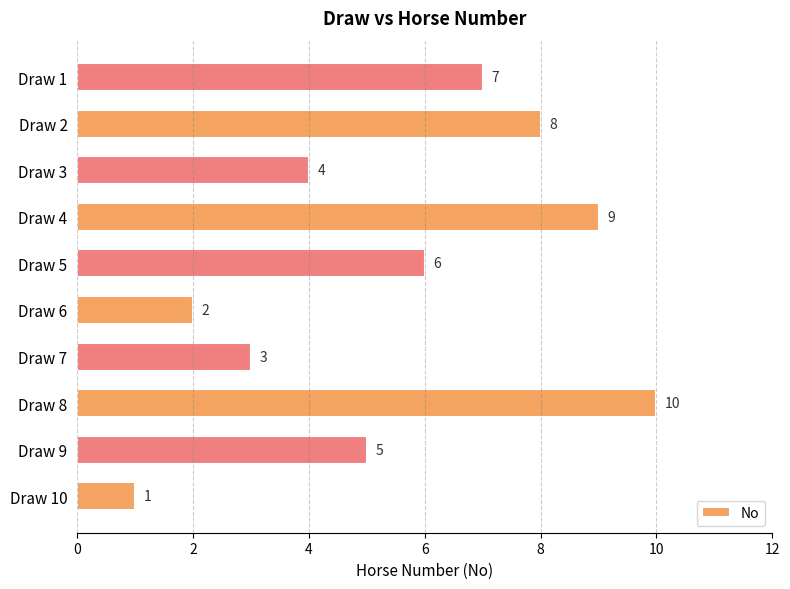

At which label is the value closest to 5?

Draw 9